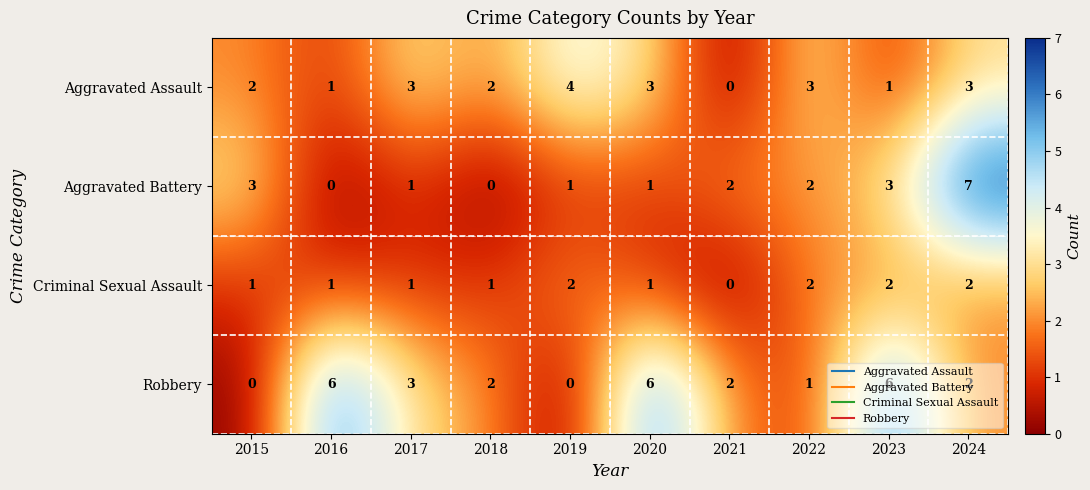

How many series are shown in this chart?

4